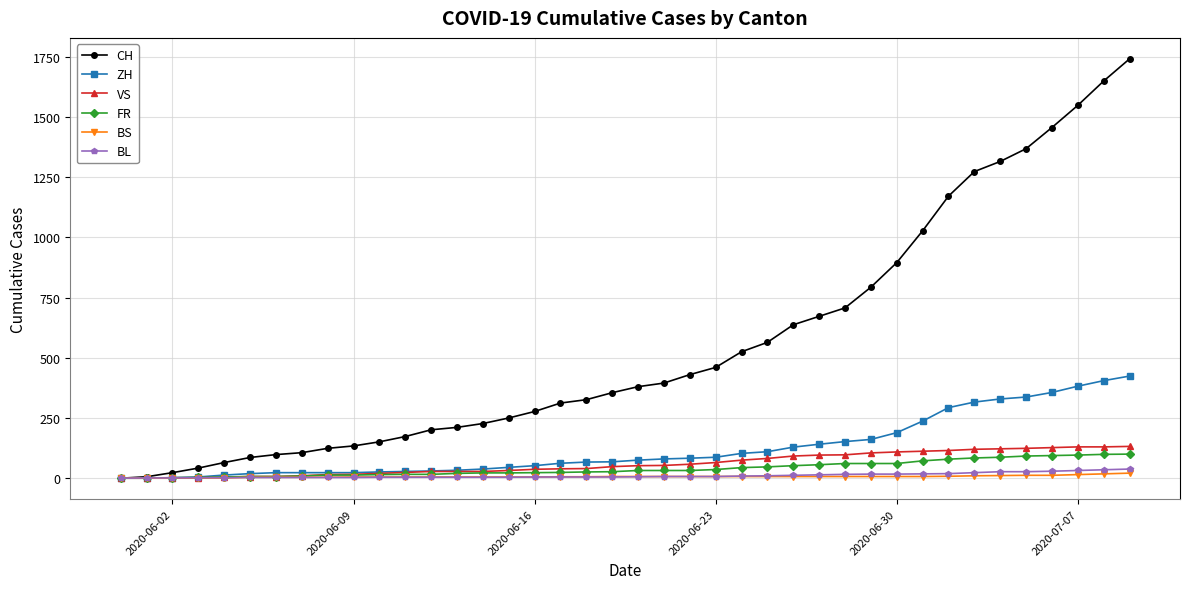

Which series has the largest range (max minus min)?

CH